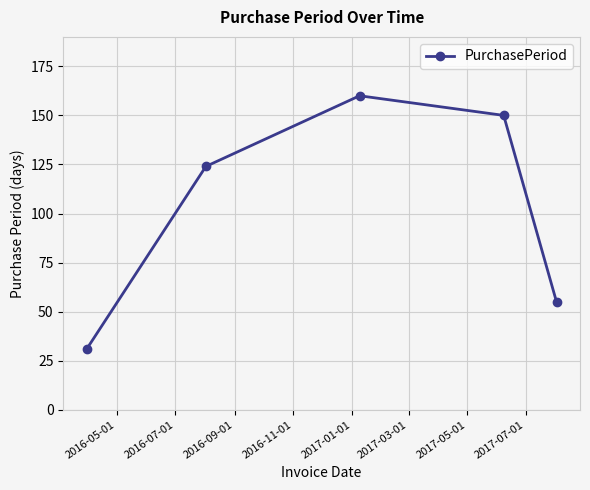

What is the average value?

104